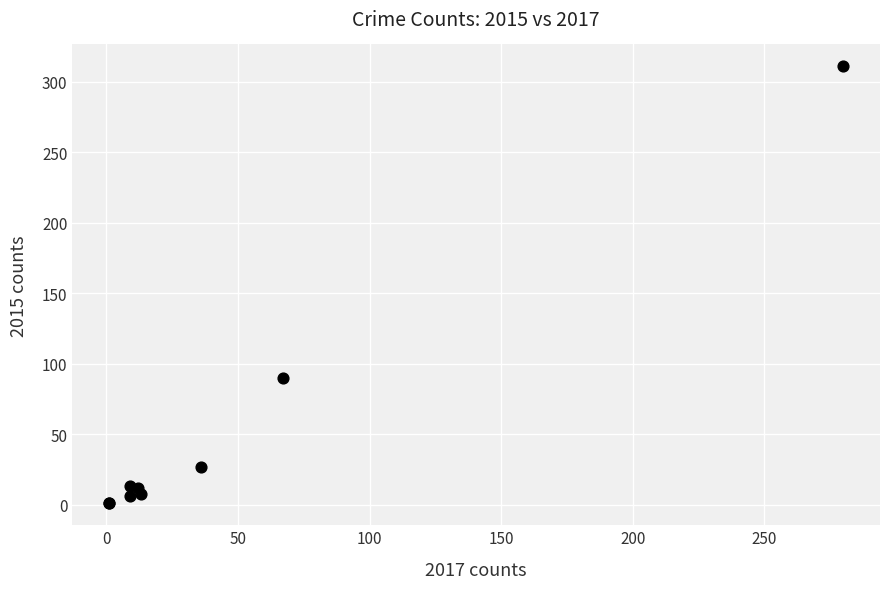

What Y value in the scatter plot is closest to 156?

90